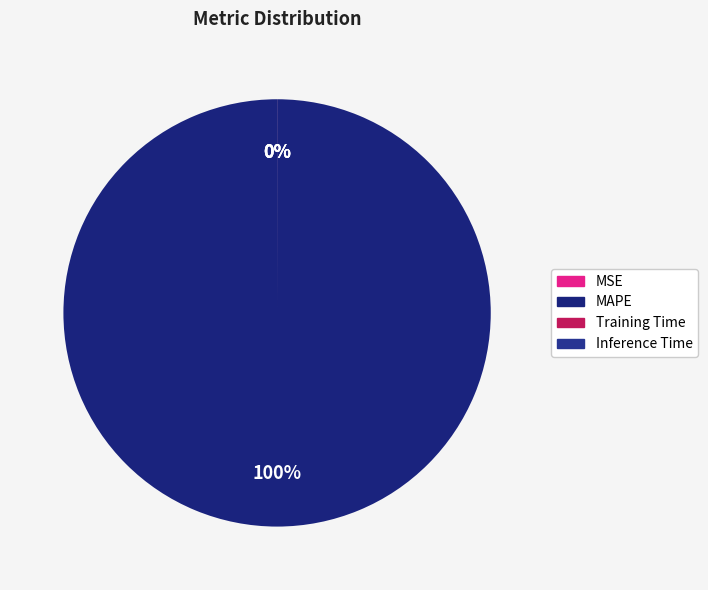

How many segments does this pie chart have?

4